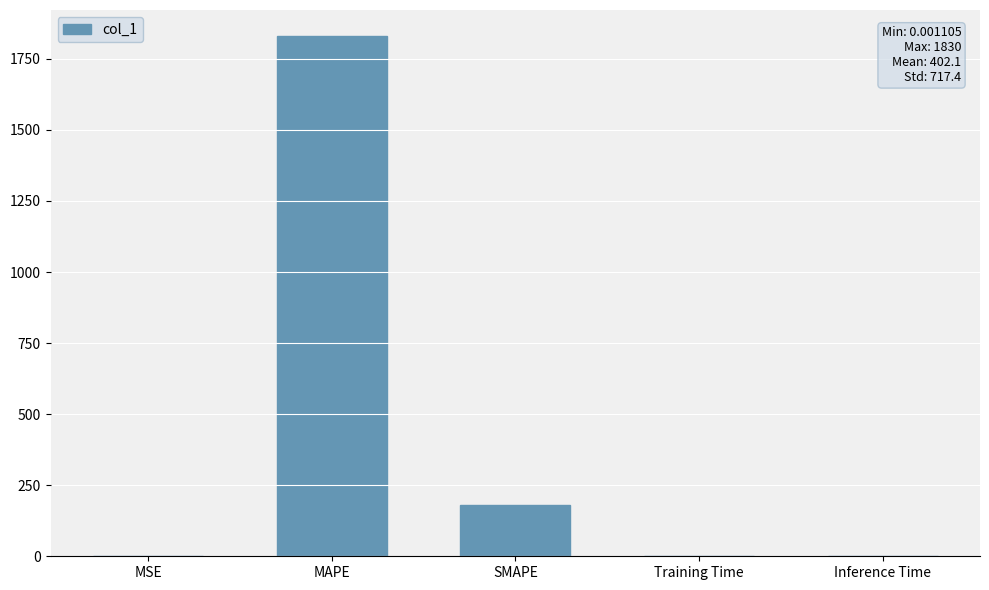

What is the change in value from MAPE to SMAPE?

-1649.8